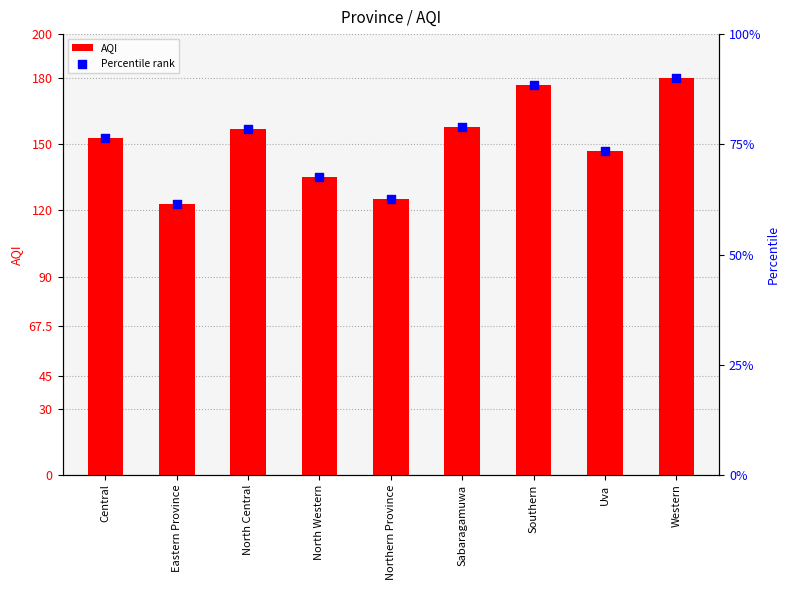

What are all the series names shown in the legend?

AQI, Percentile rank